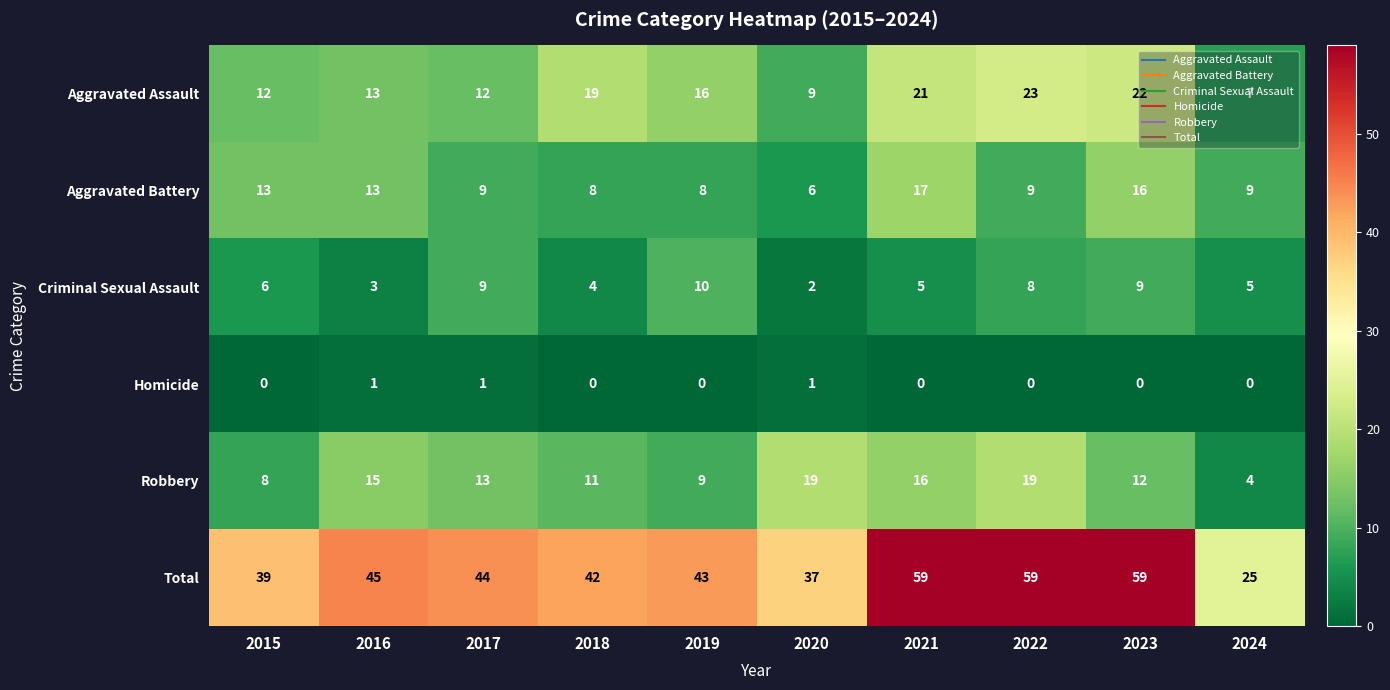

What is the difference between the Criminal Sexual Assault values at 2021 and 2022?

3